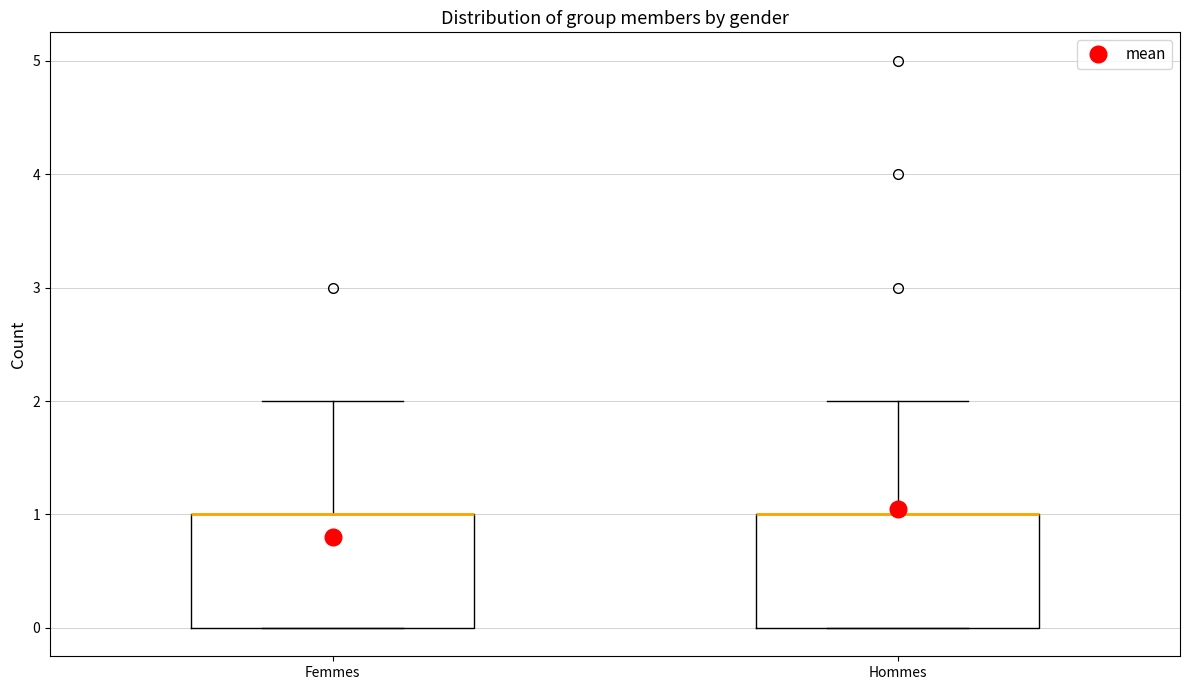

Reading left to right, transcribe this box plot: for each box, give where its median line is, the range the box spans, and where its two whiskers end, as read against the y-axis. The values are not printed on the chart, so give them approximately, as read against the axis.

Femmes: median 1 (drawn on the box's upper edge), box 0 to 1, whiskers 0 to 2
Hommes: median 1 (drawn on the box's upper edge), box 0 to 1, whiskers 0 to 2